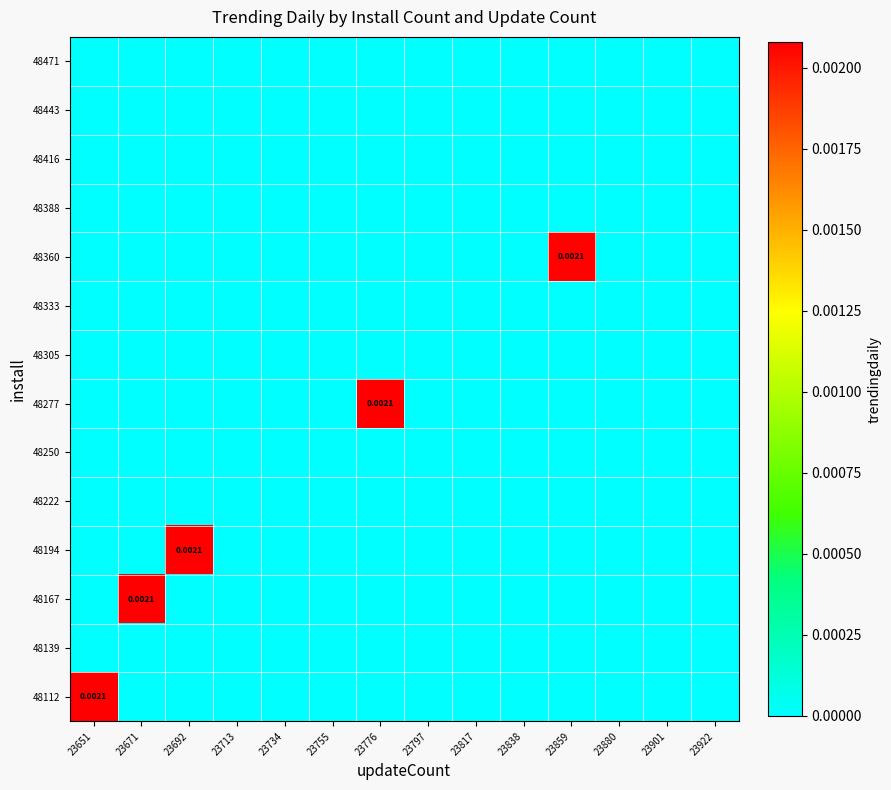

Where is 48443 nearest to the value 0?

23651